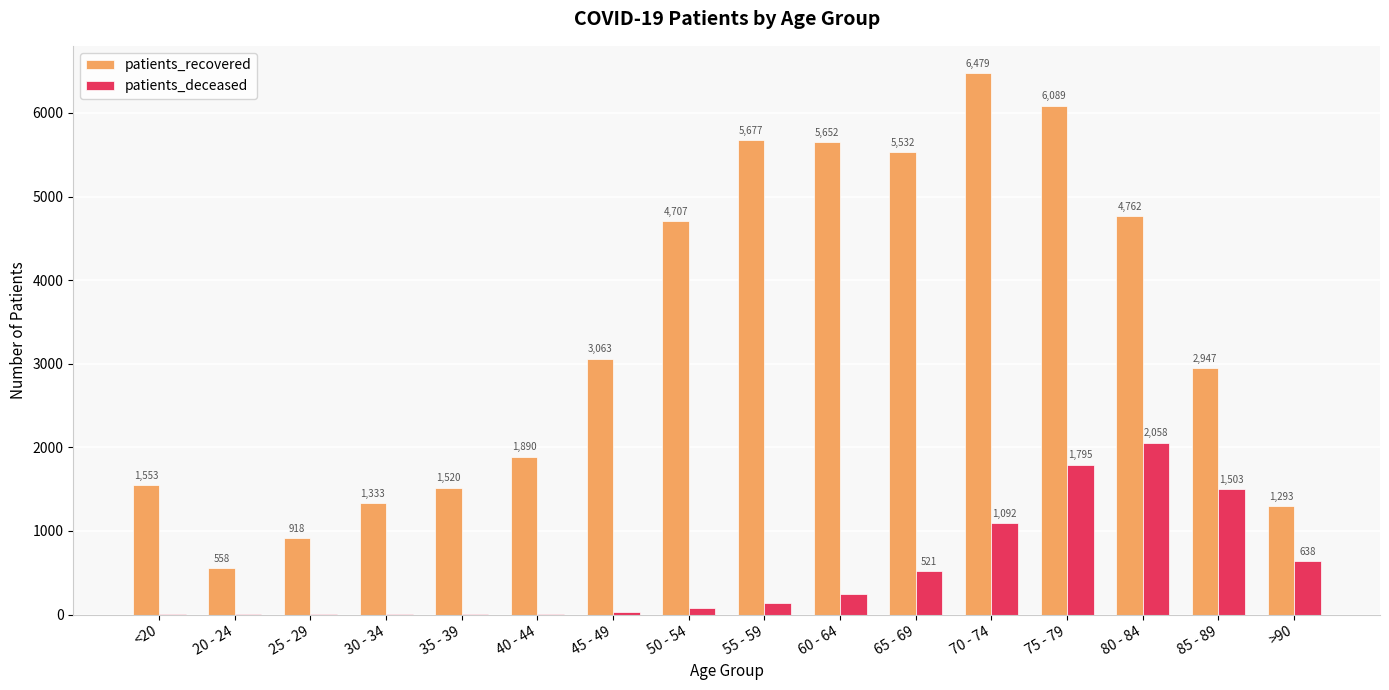

What is the sum of the patients_deceased values at 85 - 89 and 75 - 79?

3298